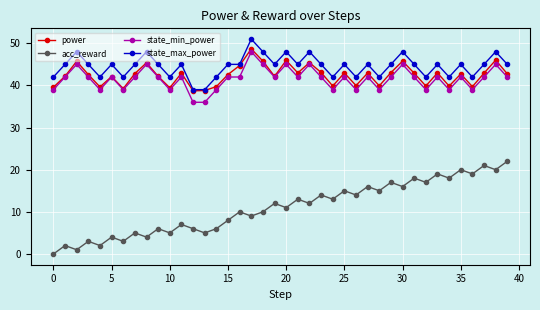

At how many categories does at least one series exceed 25?

40